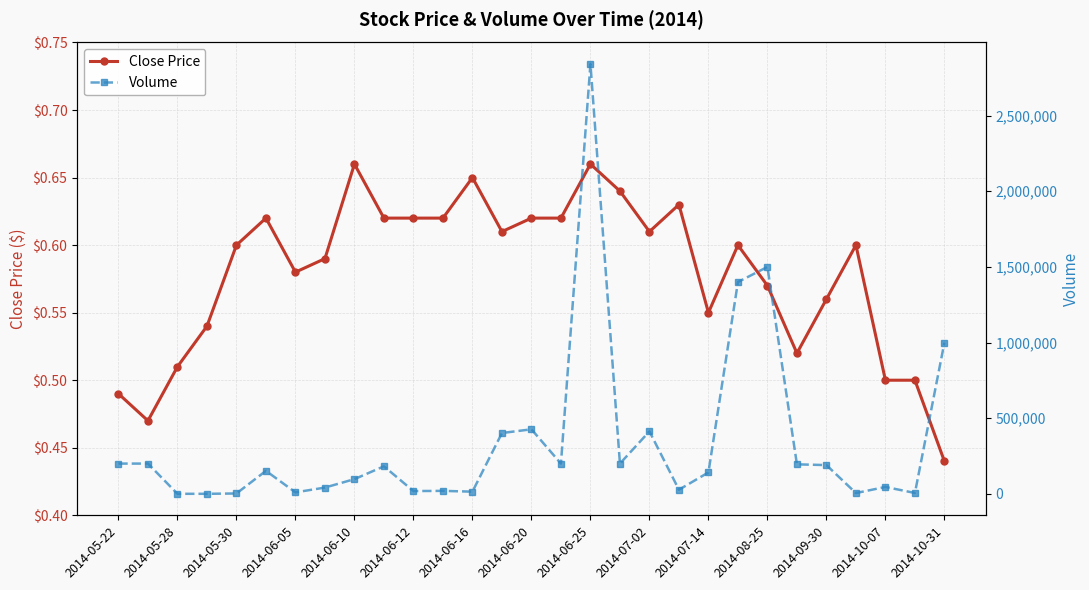

How many Close Price values are between 0 and 1?

29